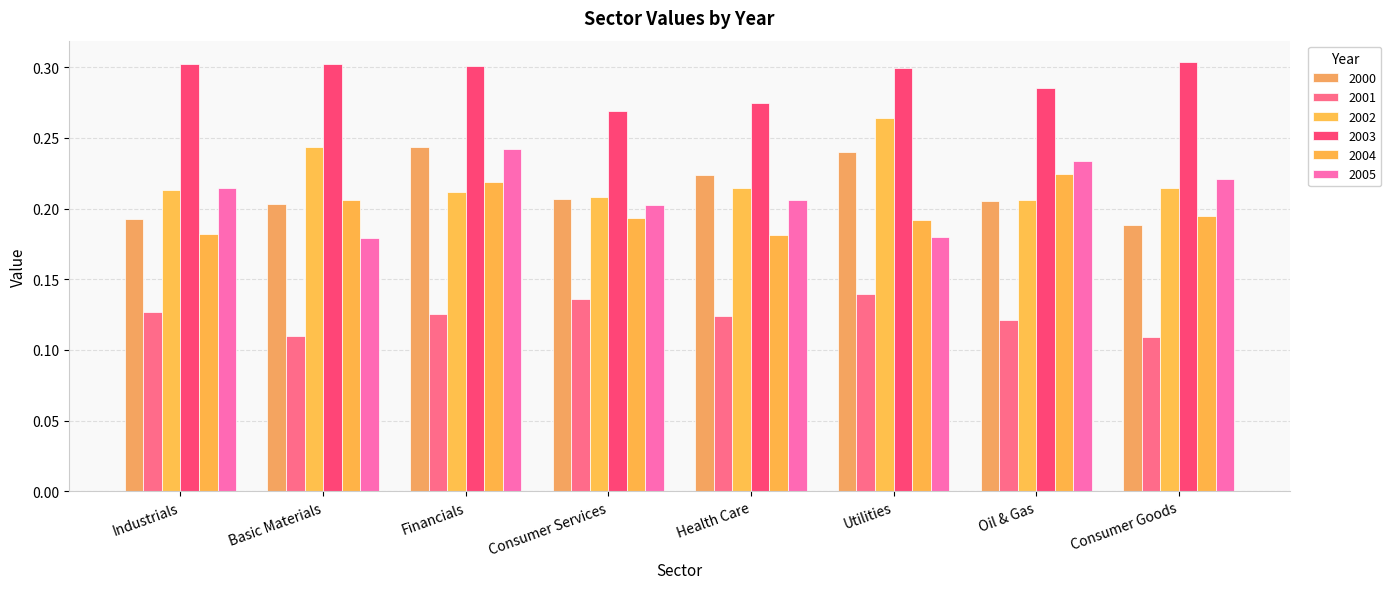

At how many categories does at least one series exceed 0?

8